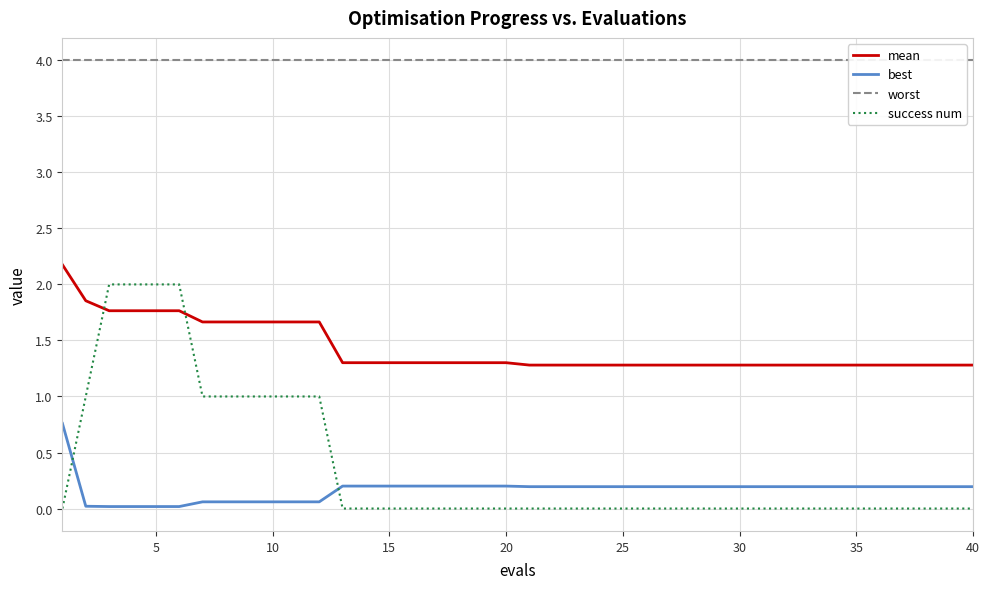

True or false: best and mean intersect in this chart.

False